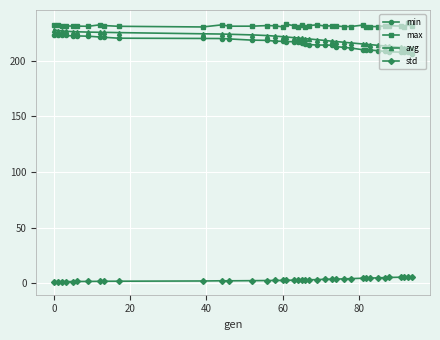

Which series has the largest total across all categories?

max